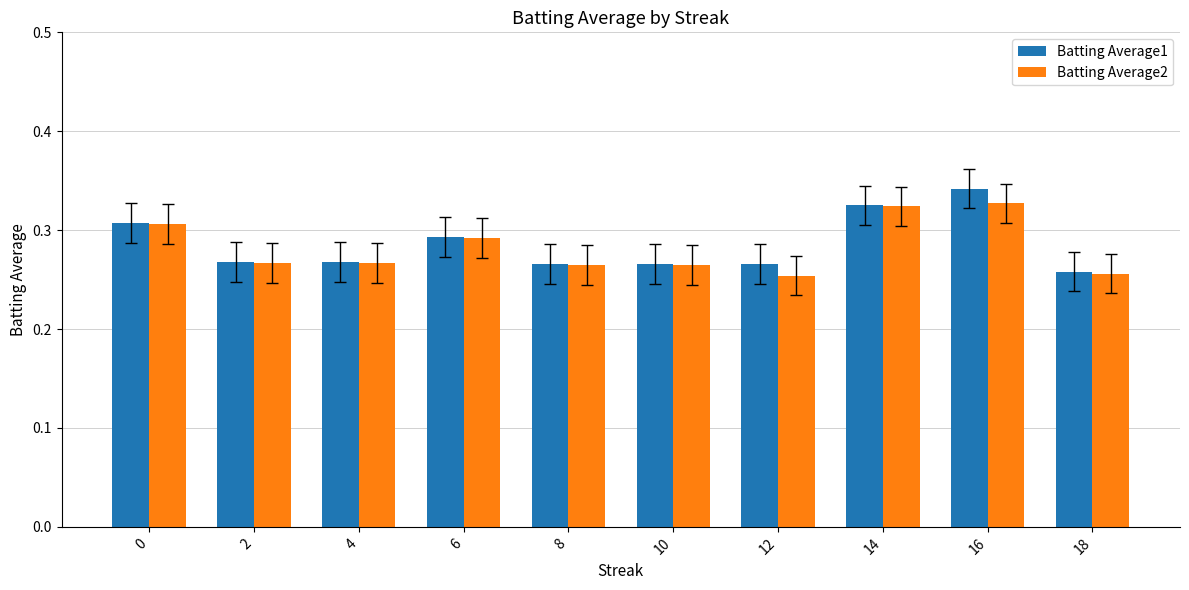

Are the bars grouped side by side (vs. stacked)?

Yes